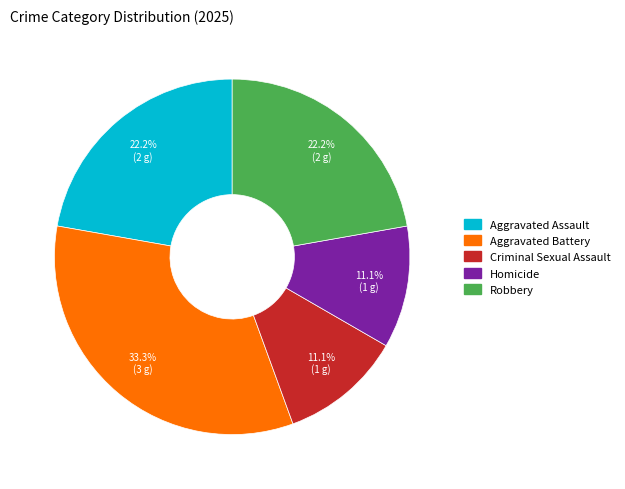

Do Criminal Sexual Assault and Aggravated Assault together represent more than half of the pie?

No